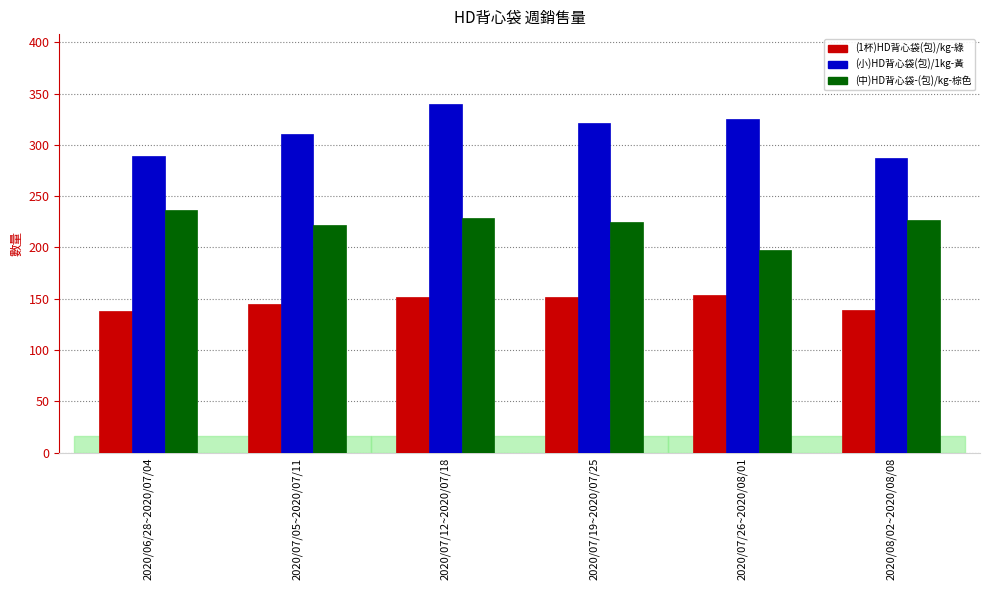

Count the number of data series in this chart.

3